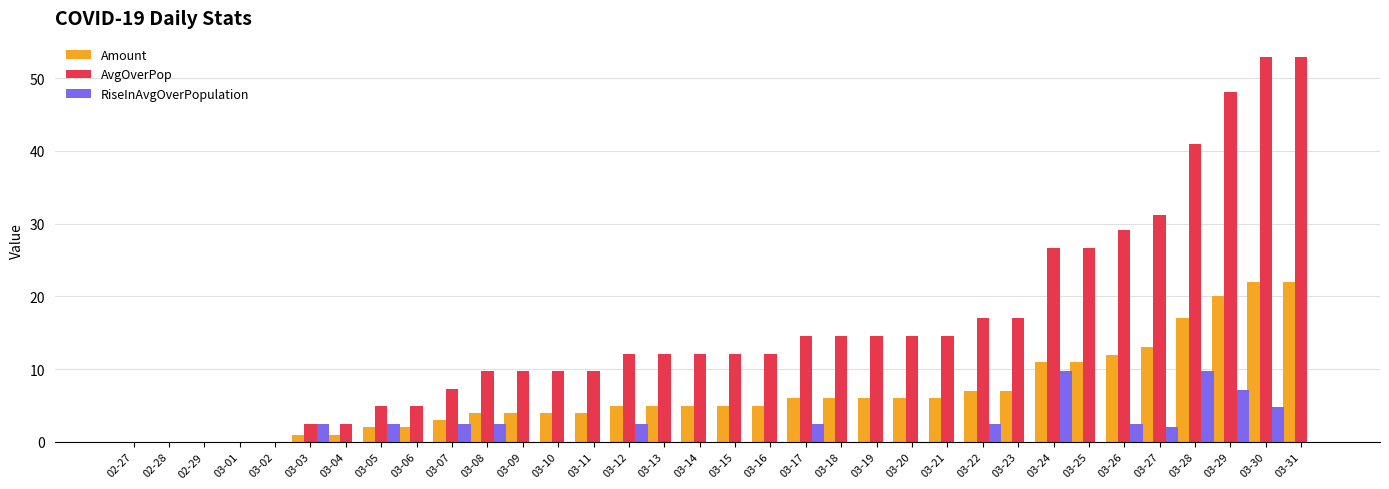

What is the sum of the AvgOverPop values at 03-09 and 03-16?

21.8